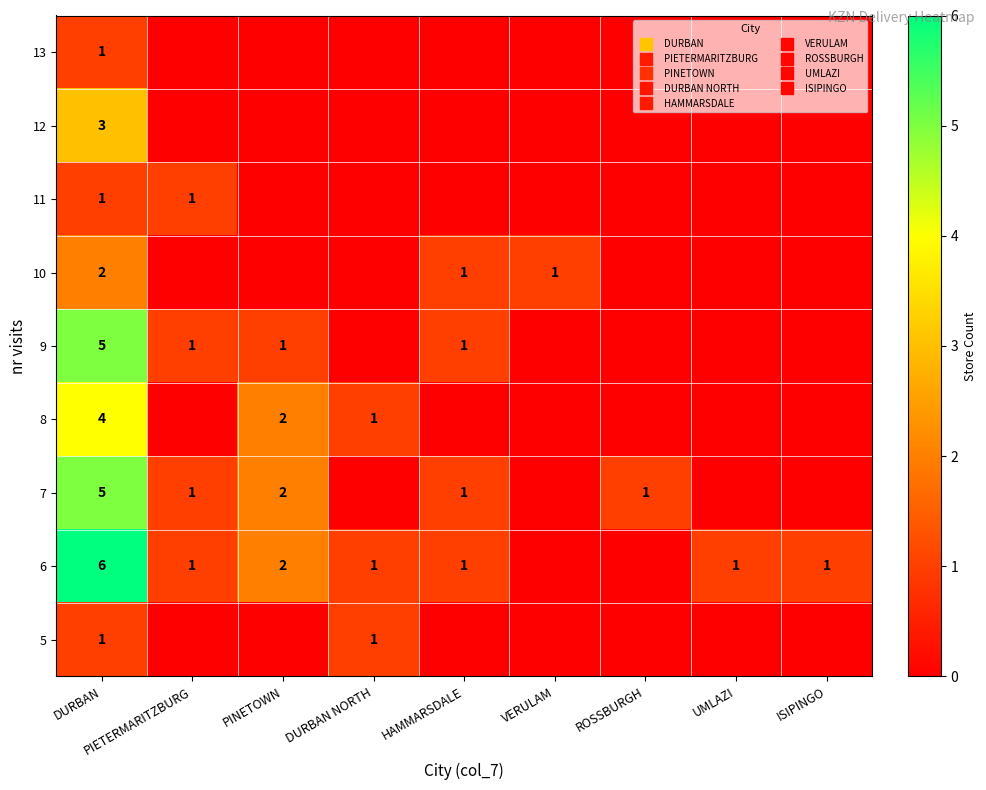

What is the difference between the highest and lowest values at DURBAN NORTH?

1